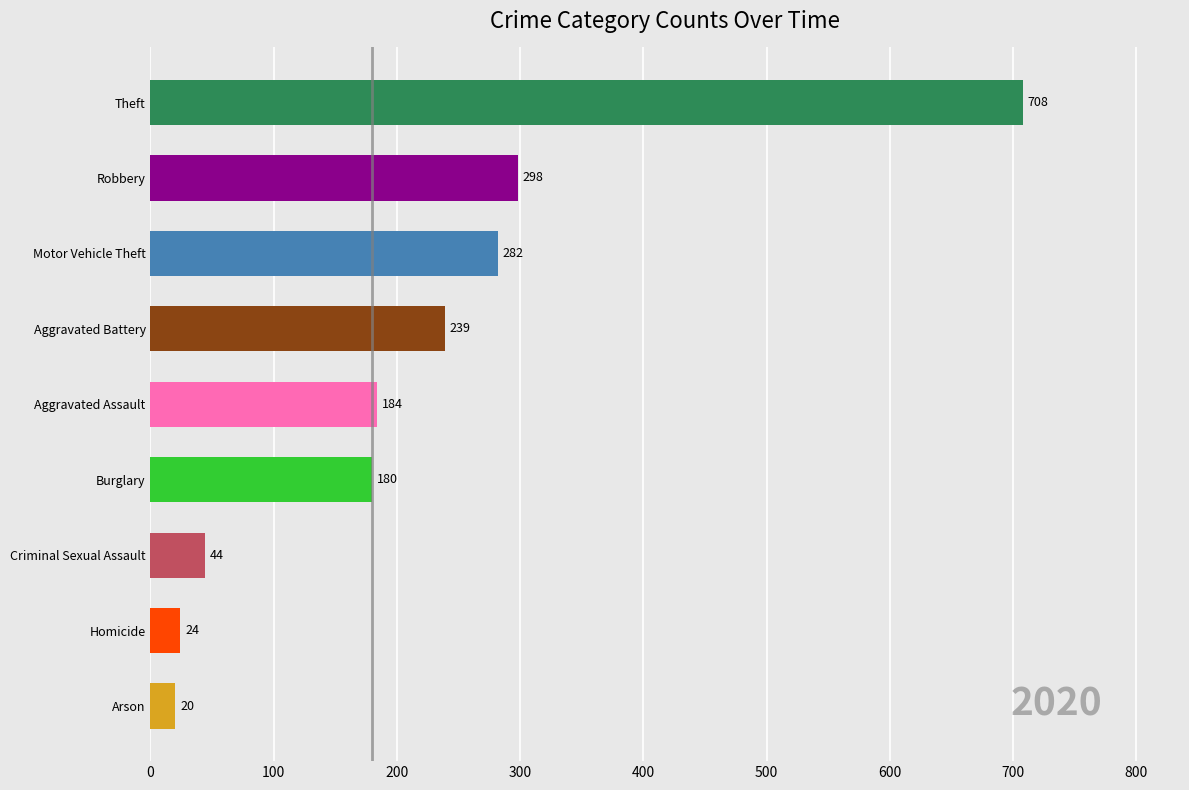

What is the greatest value displayed?

708